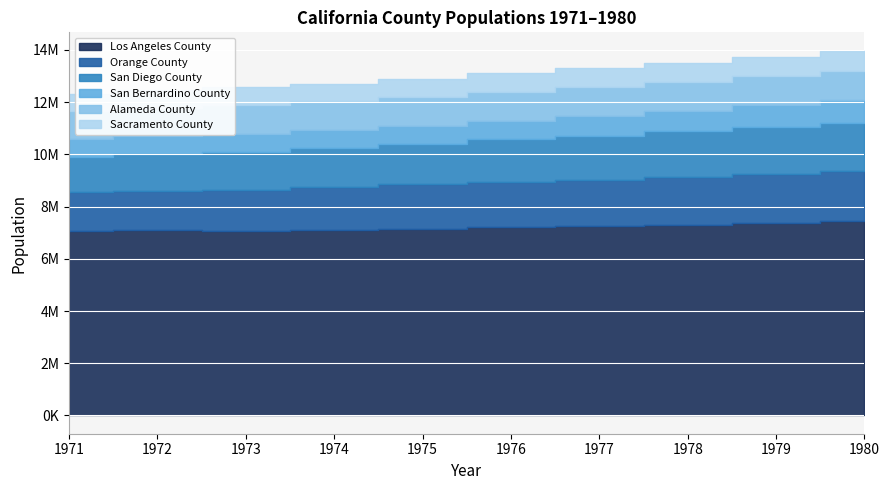

Count the number of categories in the chart.

10